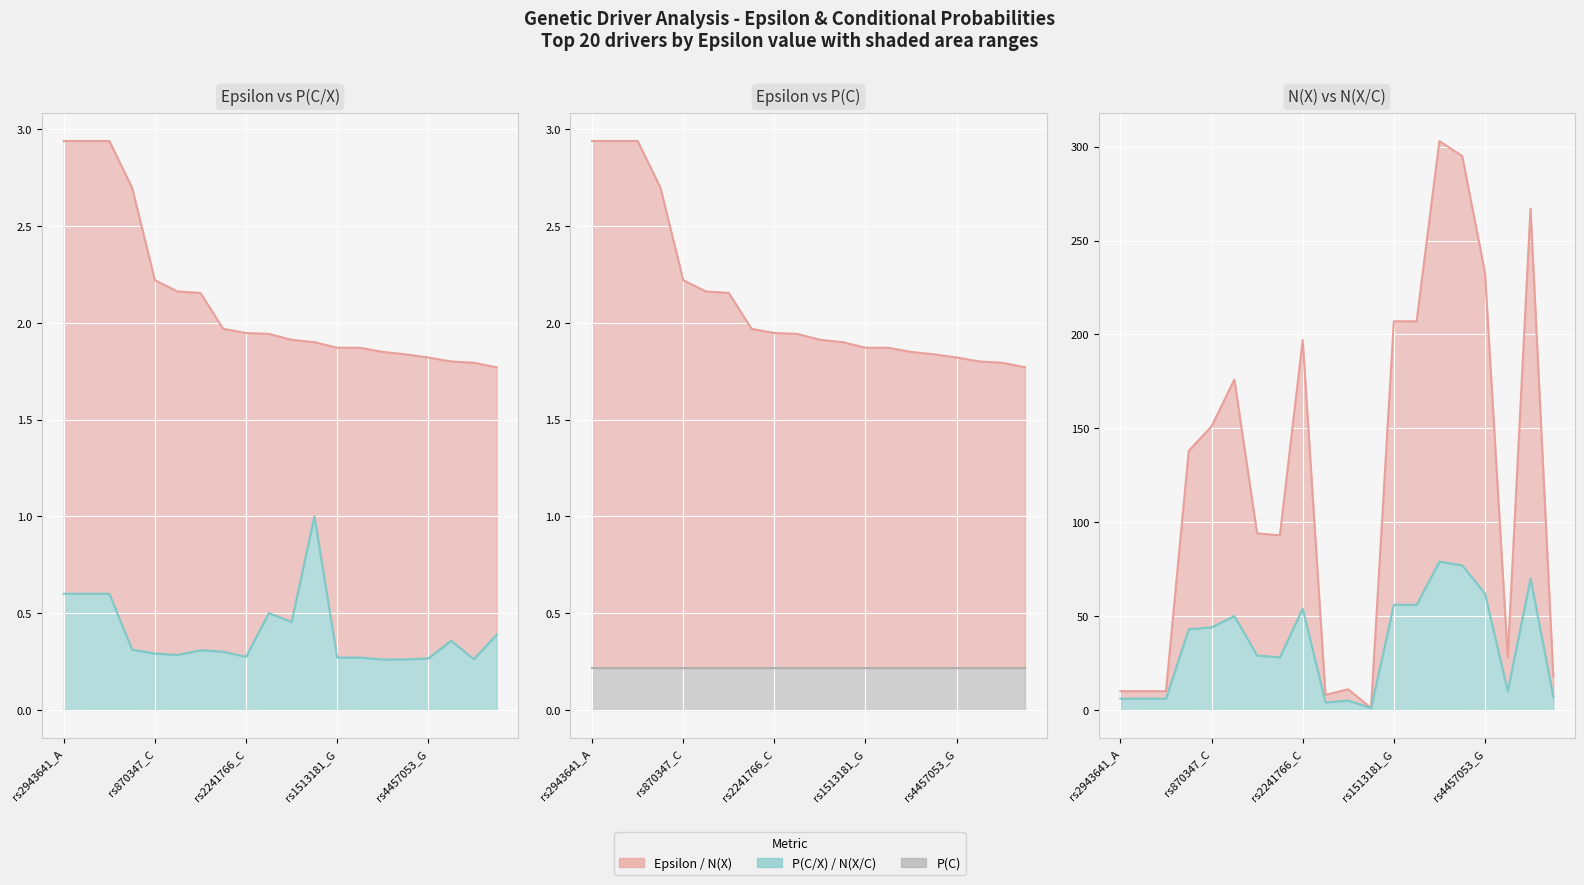

The value of N(X/C) line at 17 is 10.0. True or false?

True